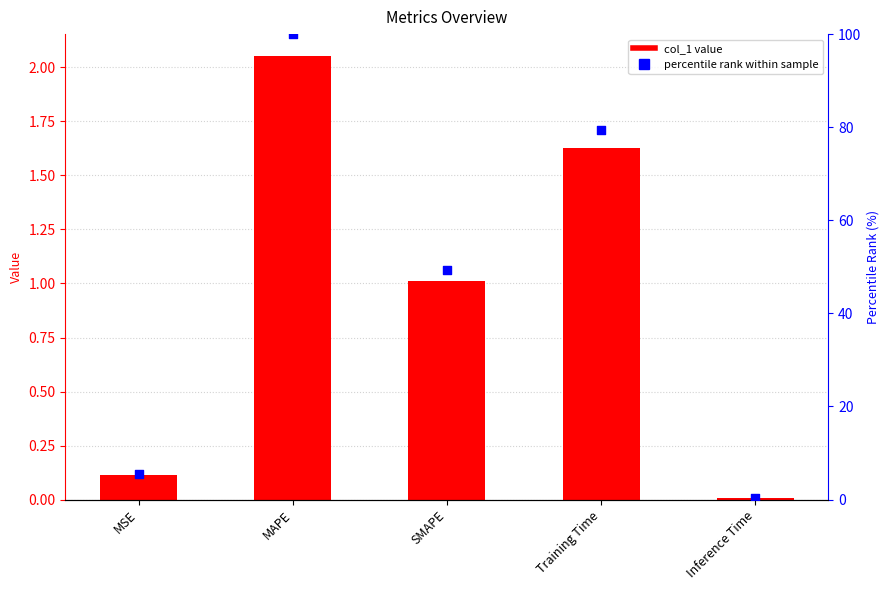

Which series contains the highest Y value?

percentile rank within sample